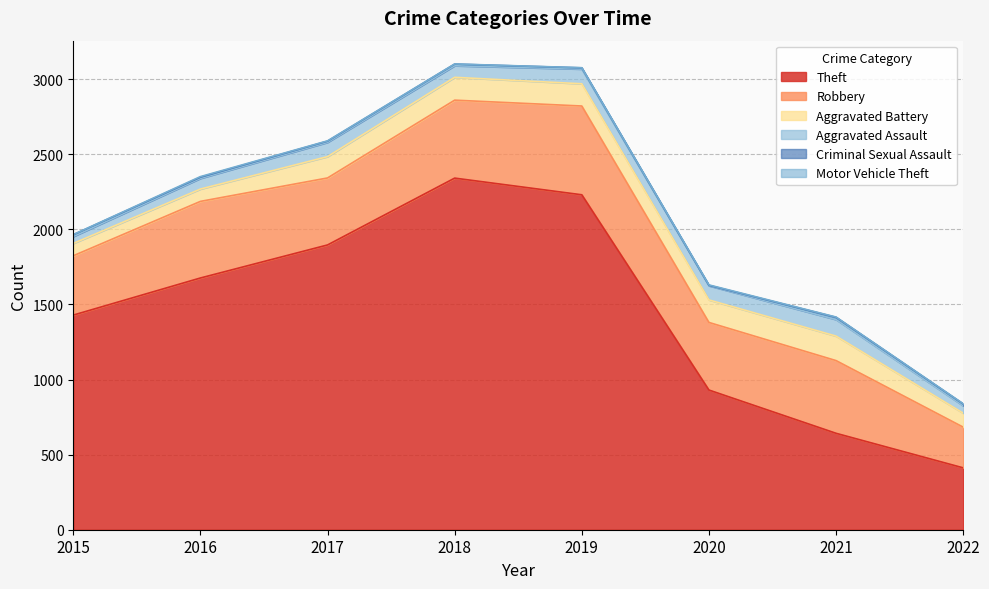

In Criminal Sexual Assault, how many points are lower than both neighbors (excluding endpoints)?

1